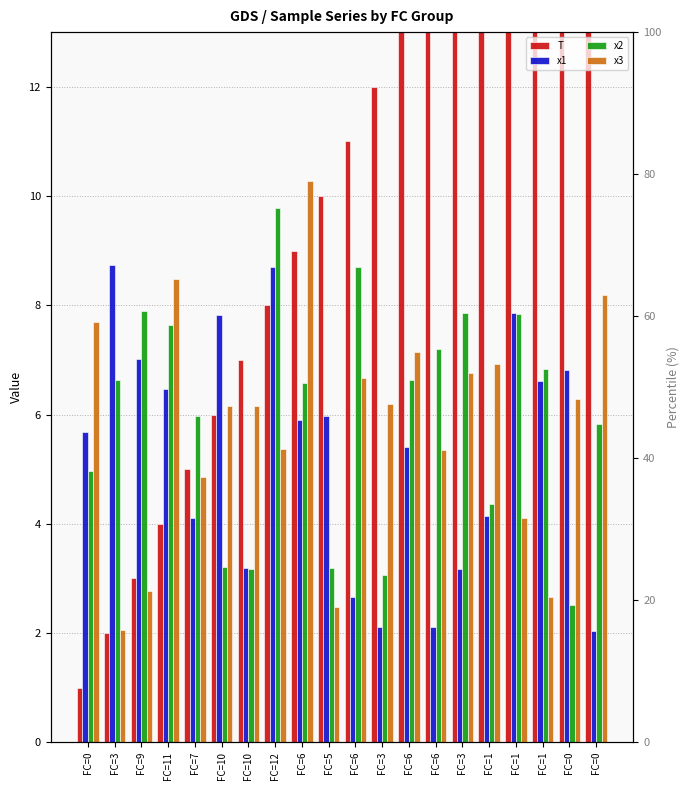

Is the value of T at FC=6 greater than the value of x1 at FC=1?

Yes